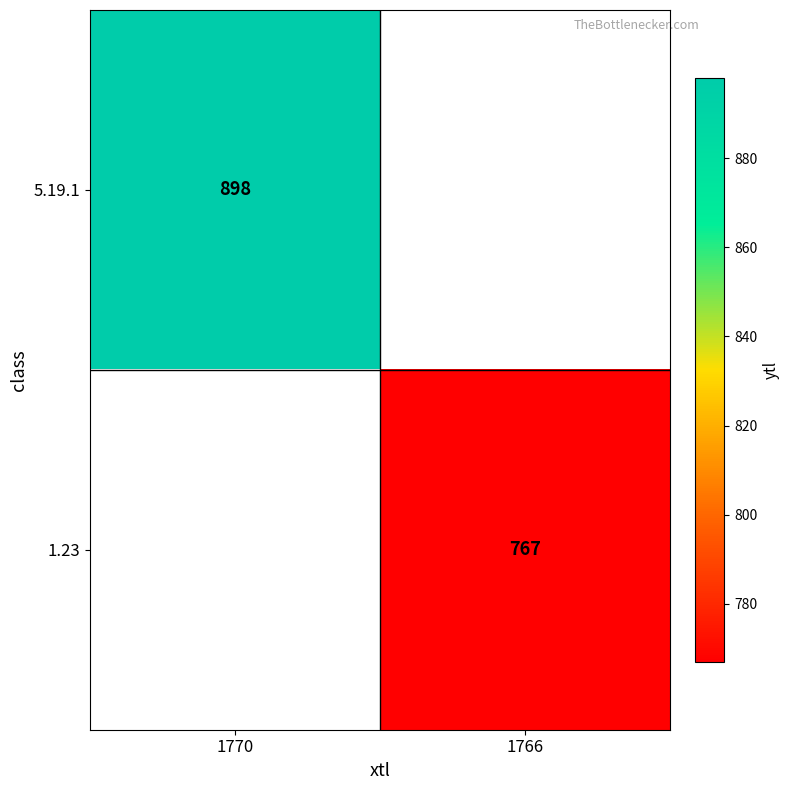

How many data points does each series have?

2